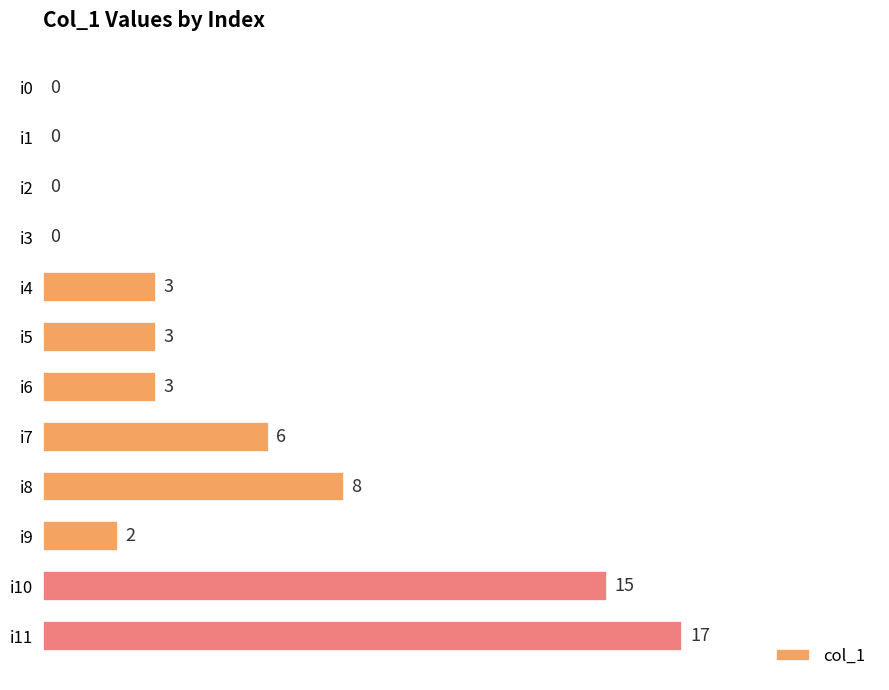

Which has a higher value, i0 or i5?

i5